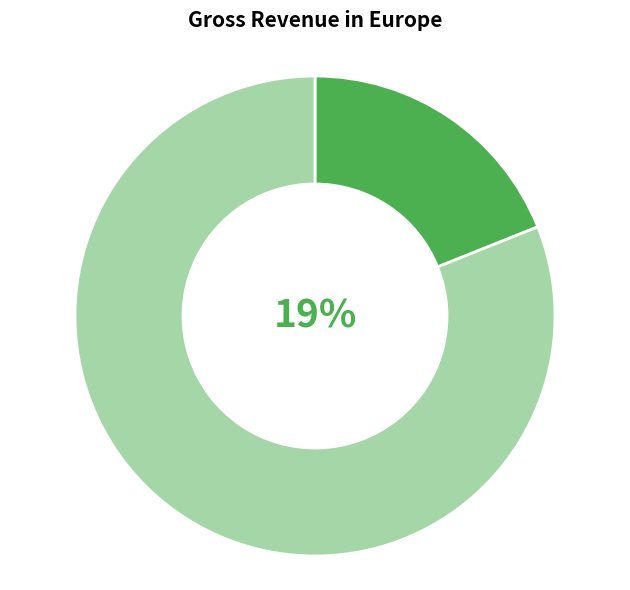

To the nearest percent, what portion does sh10 represent?

19%